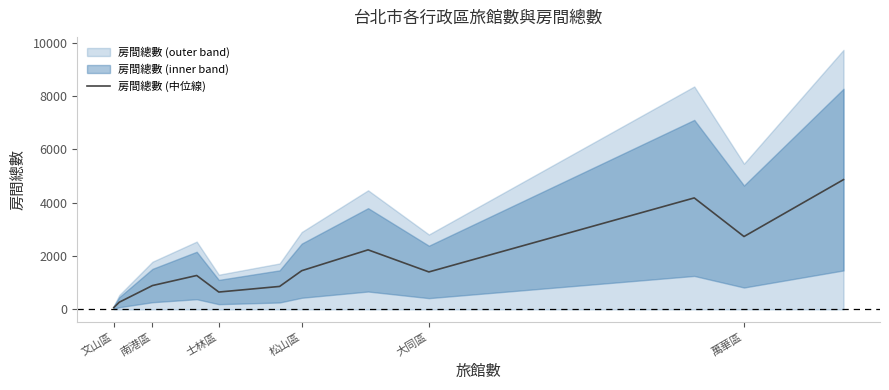

The value of 房間總數 (中位線) at 萬華區 is 2730.0. True or false?

True